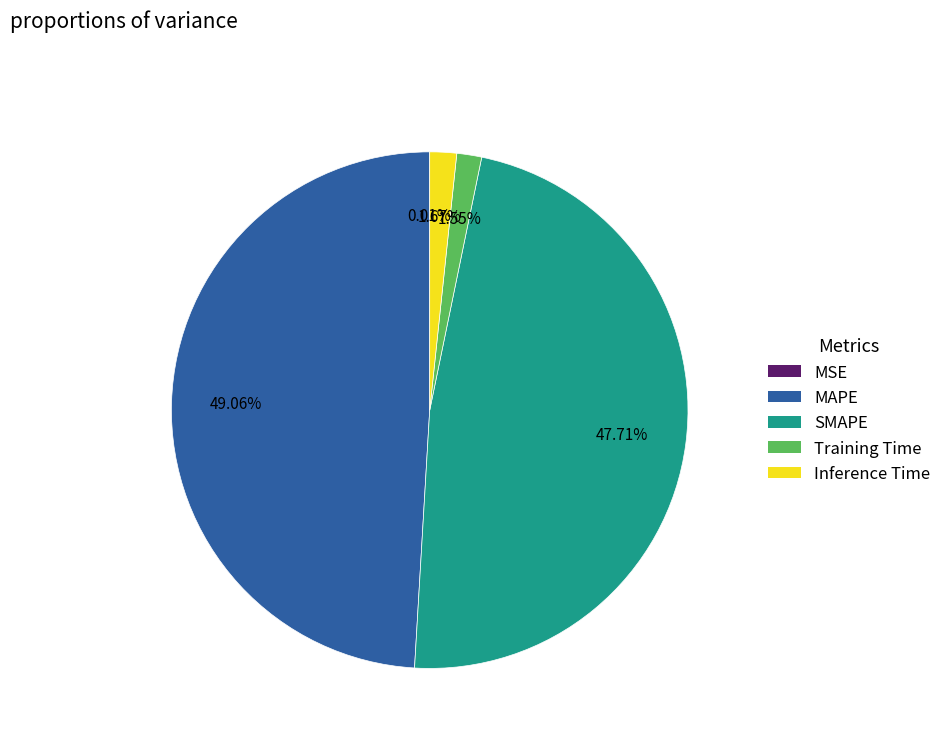

Between Training Time and SMAPE, which is larger?

SMAPE